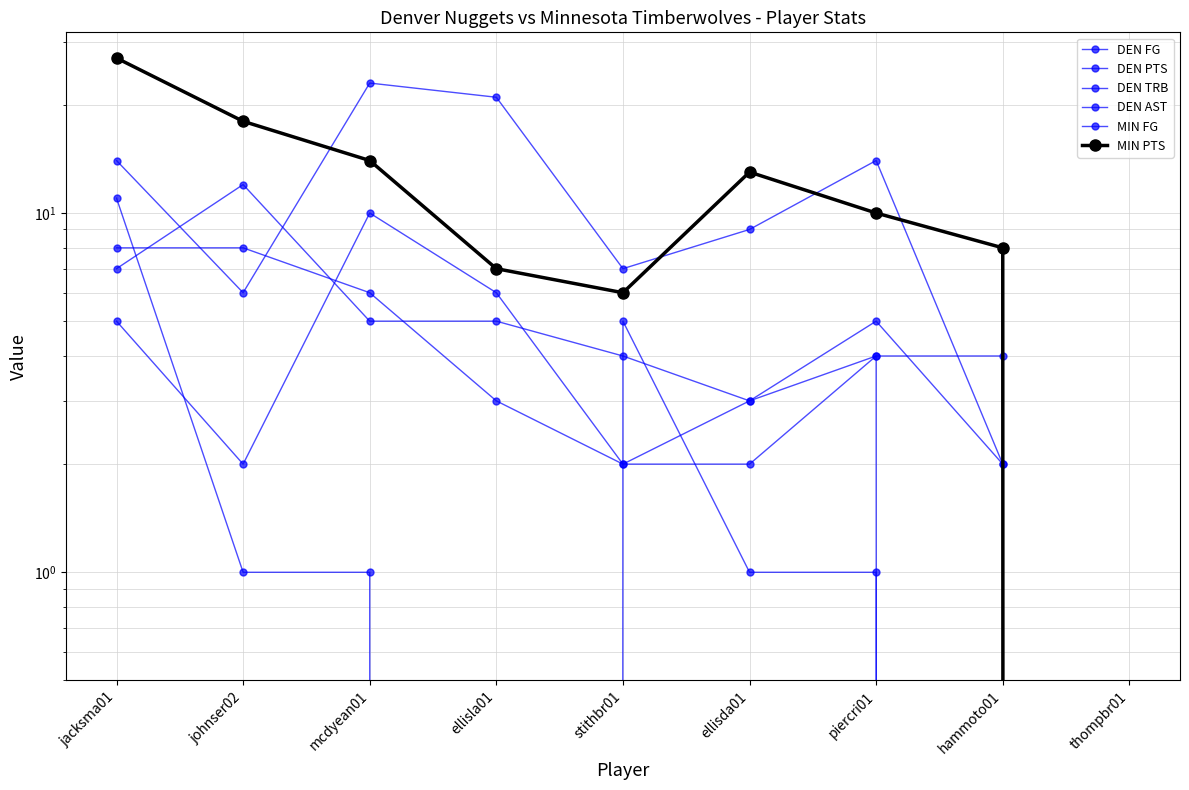

Which series has the widest spread of values?

MIN PTS